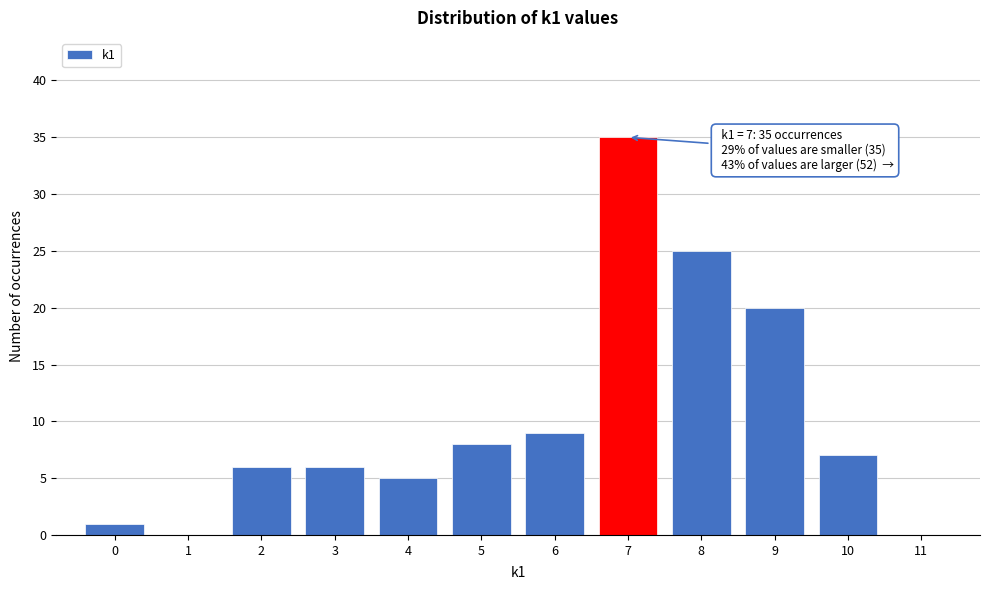

Which range on the x-axis has the tallest bar?

6.5 to 7.5